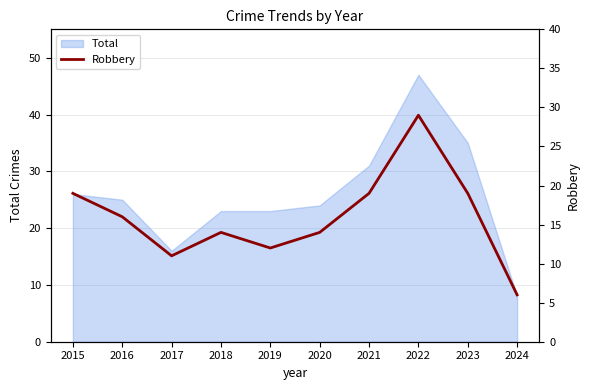

The value at 2017 is 11. True or false?

True